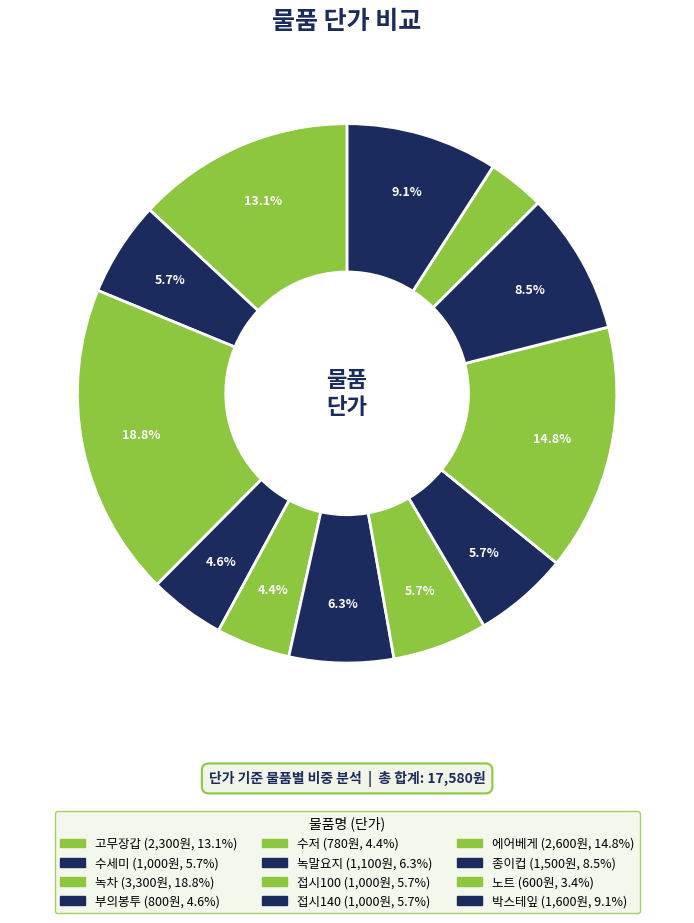

Is the sum of 수세미 and 접시140 greater than half?

No